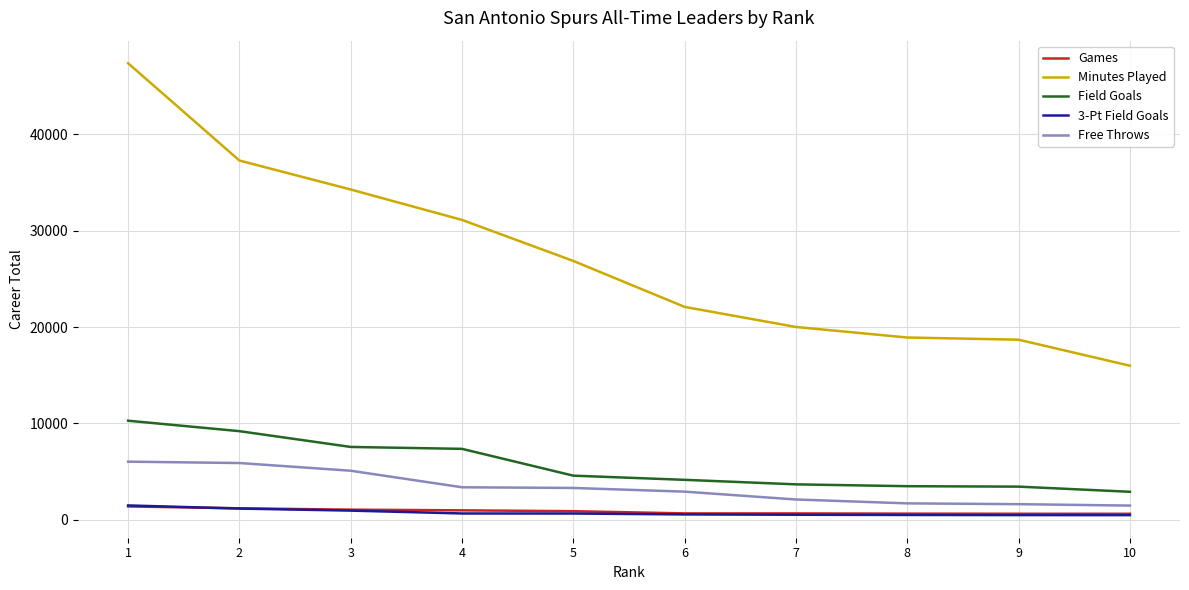

How many series are shown in this chart?

5